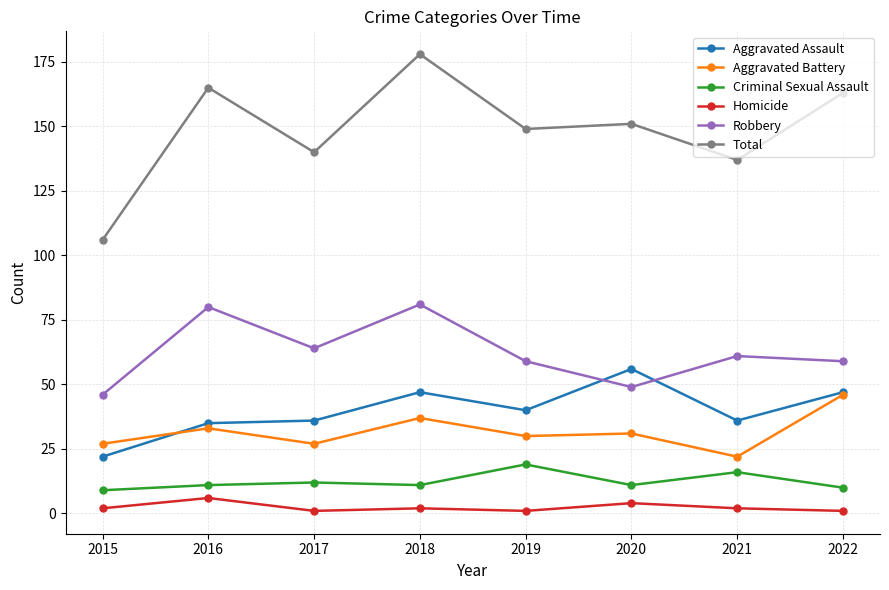

What is the average value of the Aggravated Battery series?

32